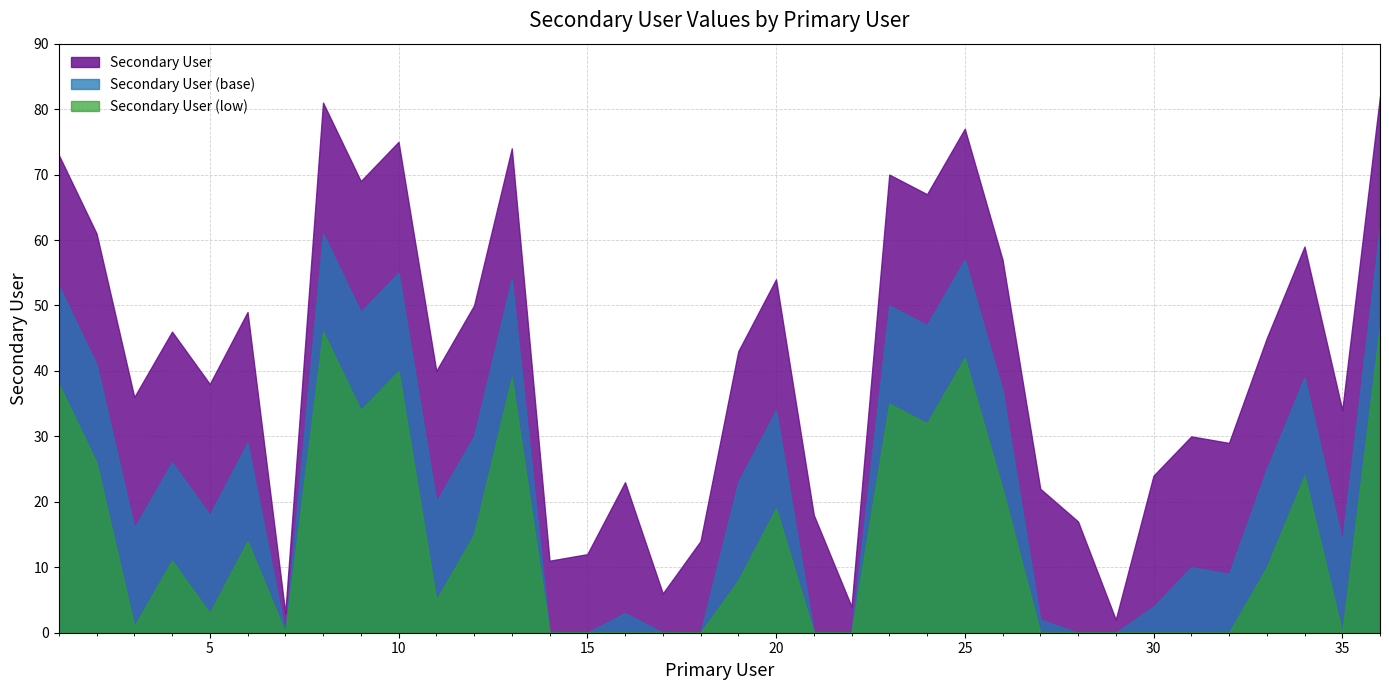

True or false: there are more than 0 points higher than both neighbors.

True